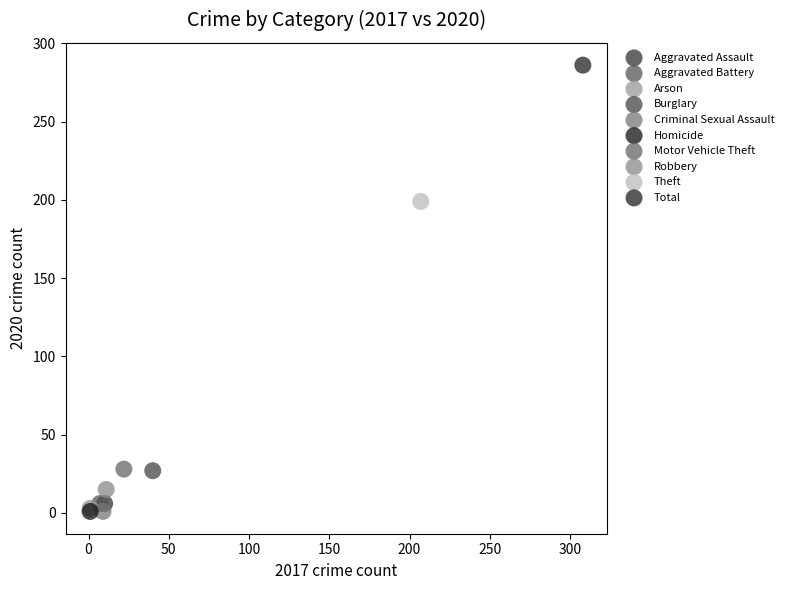

What are all the series names shown in the legend?

Aggravated Assault, Aggravated Battery, Arson, Burglary, Criminal Sexual Assault, Homicide, Motor Vehicle Theft, Robbery, Theft, Total